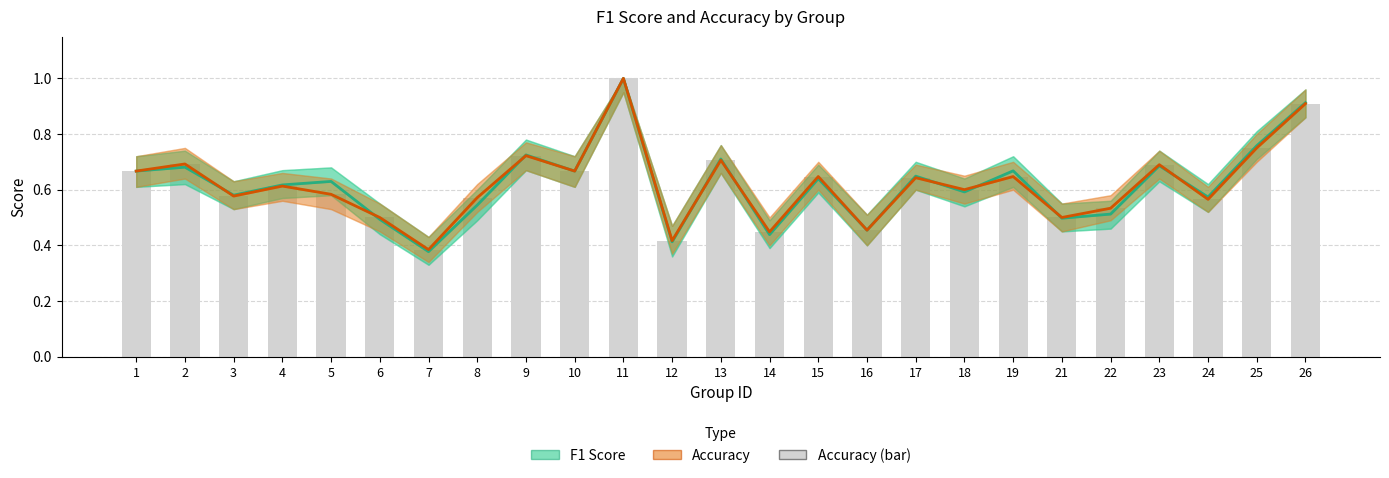

At which category is the sum across all series the highest?

11